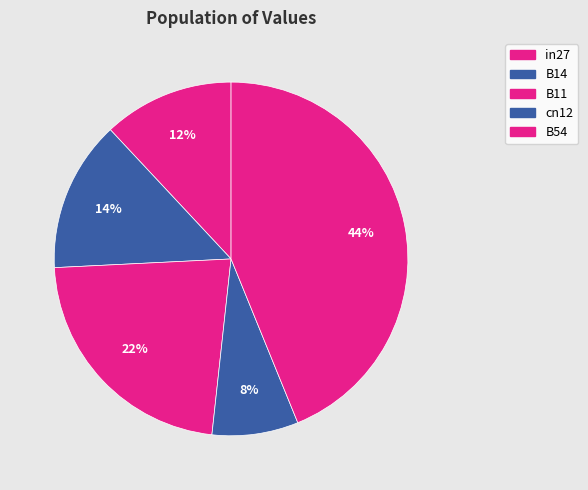

How many slices are in this pie chart?

5